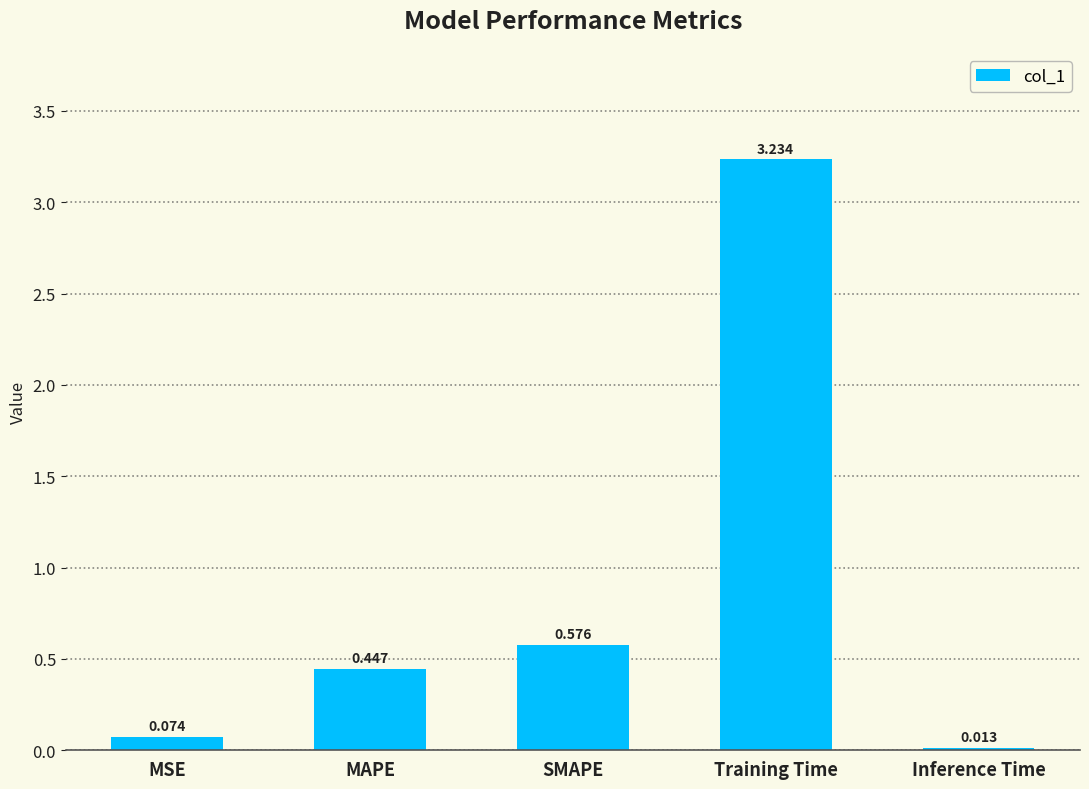

What position from the right is SMAPE?

3